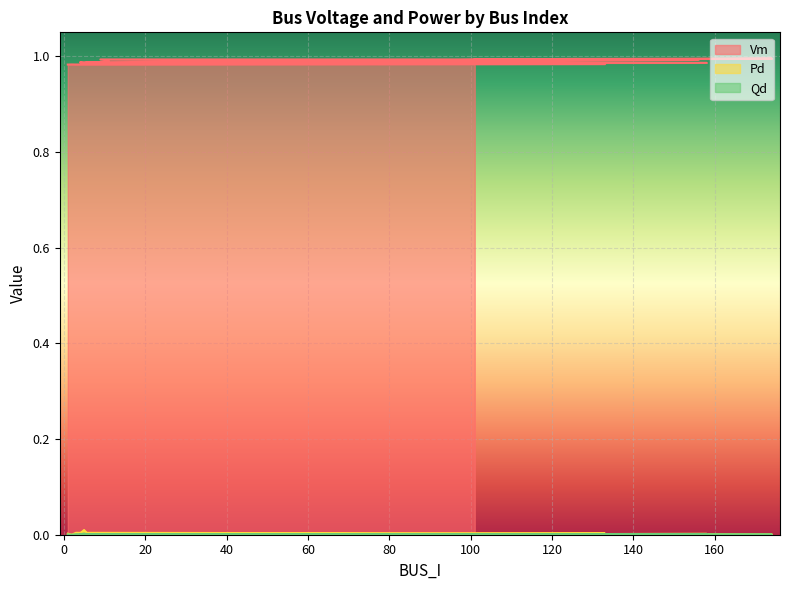

What is the value of the Vm point at the 7th from the left?

1.0